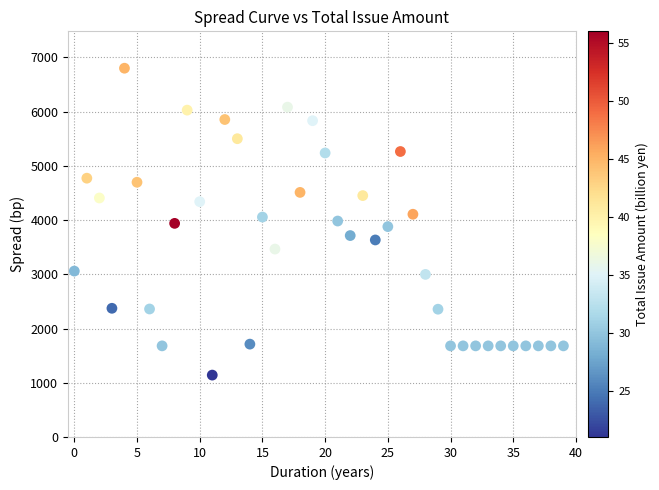

What is the range of Y values (max minus min)?

5659